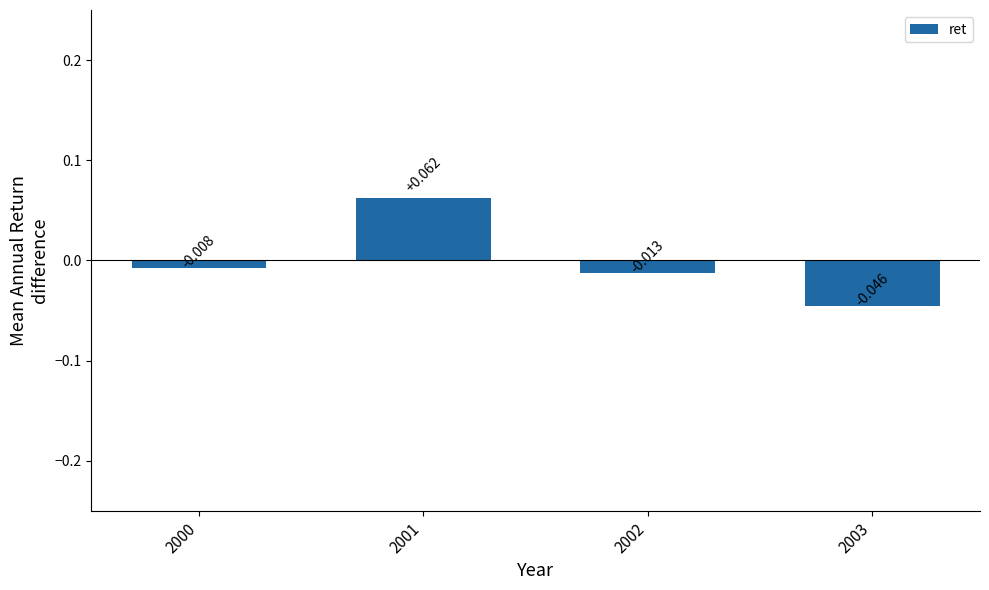

The value at 2000 is -0.0. True or false?

False